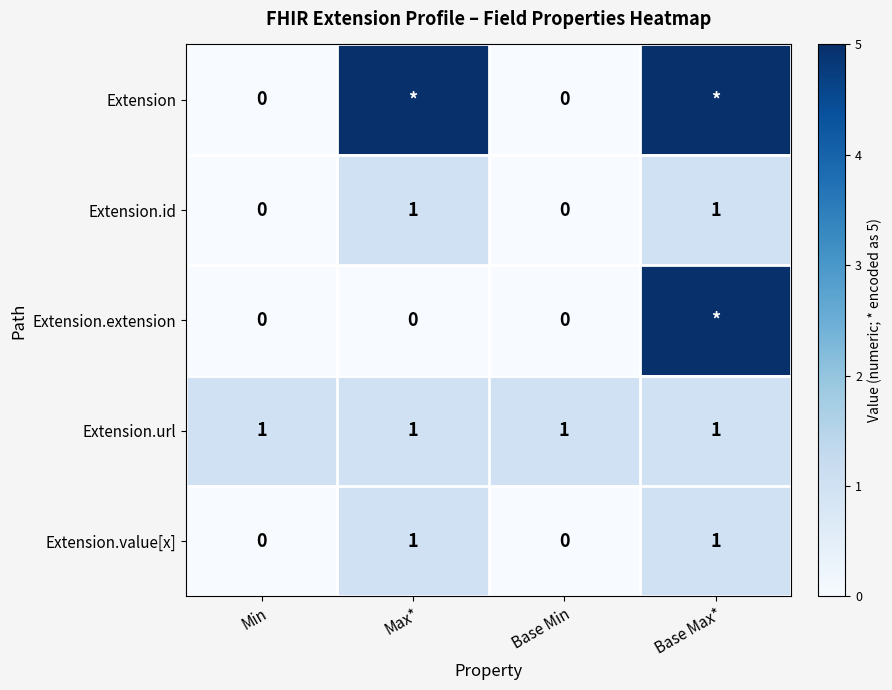

How many positive values does the Extension.value[x] series have?

2